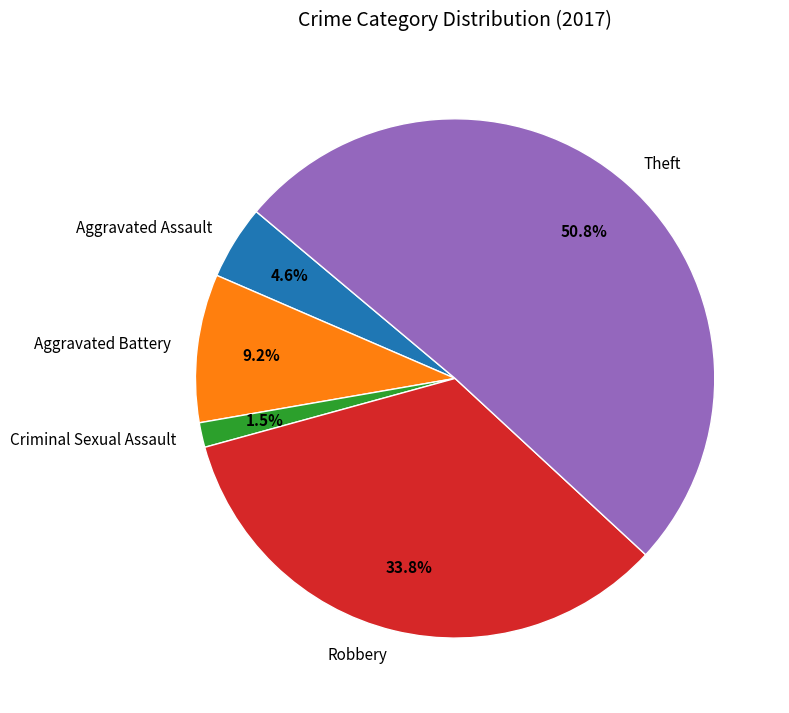

Does any single category account for the majority?

Yes